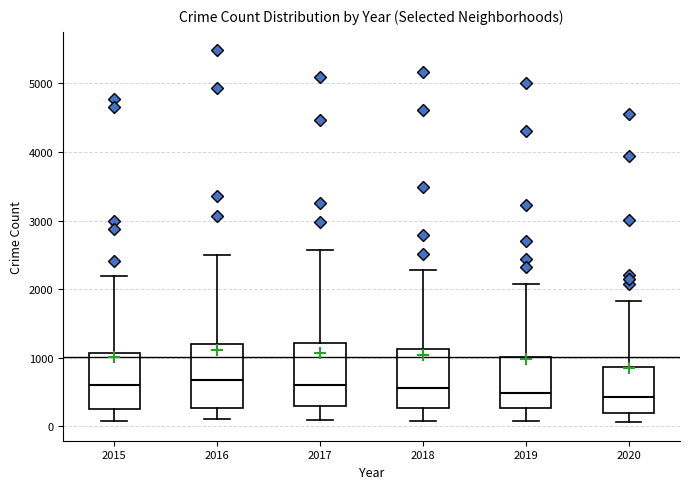

Where does the upper whisker of the box at x = 2016 end on the y-axis? The values are not printed on the chart, so give them approximately, as read against the axis.

2500